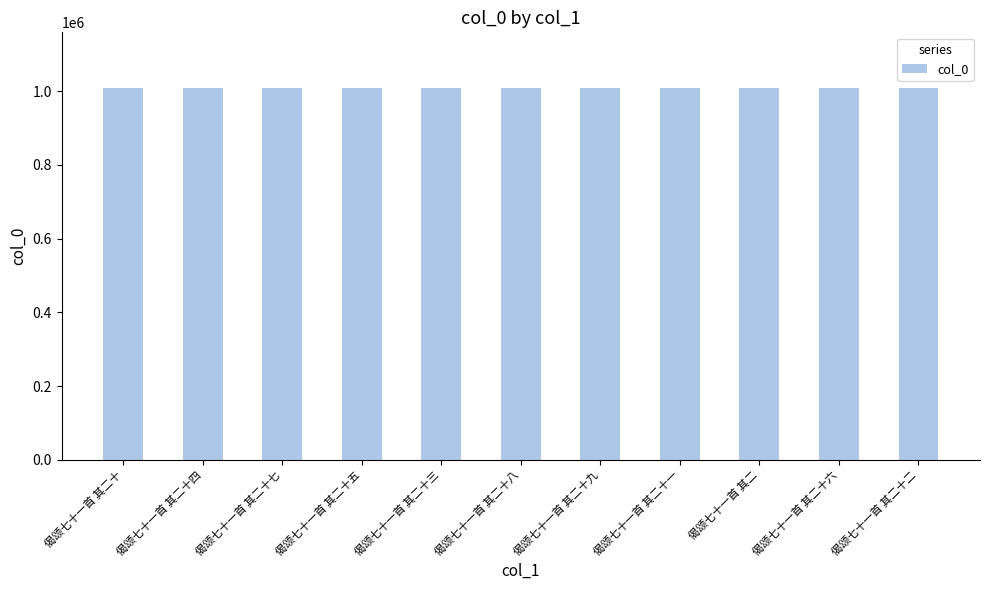

What is the sum of the values at 偈颂七十一首 其二十六 and 偈颂七十一首 其二十七?

2016973